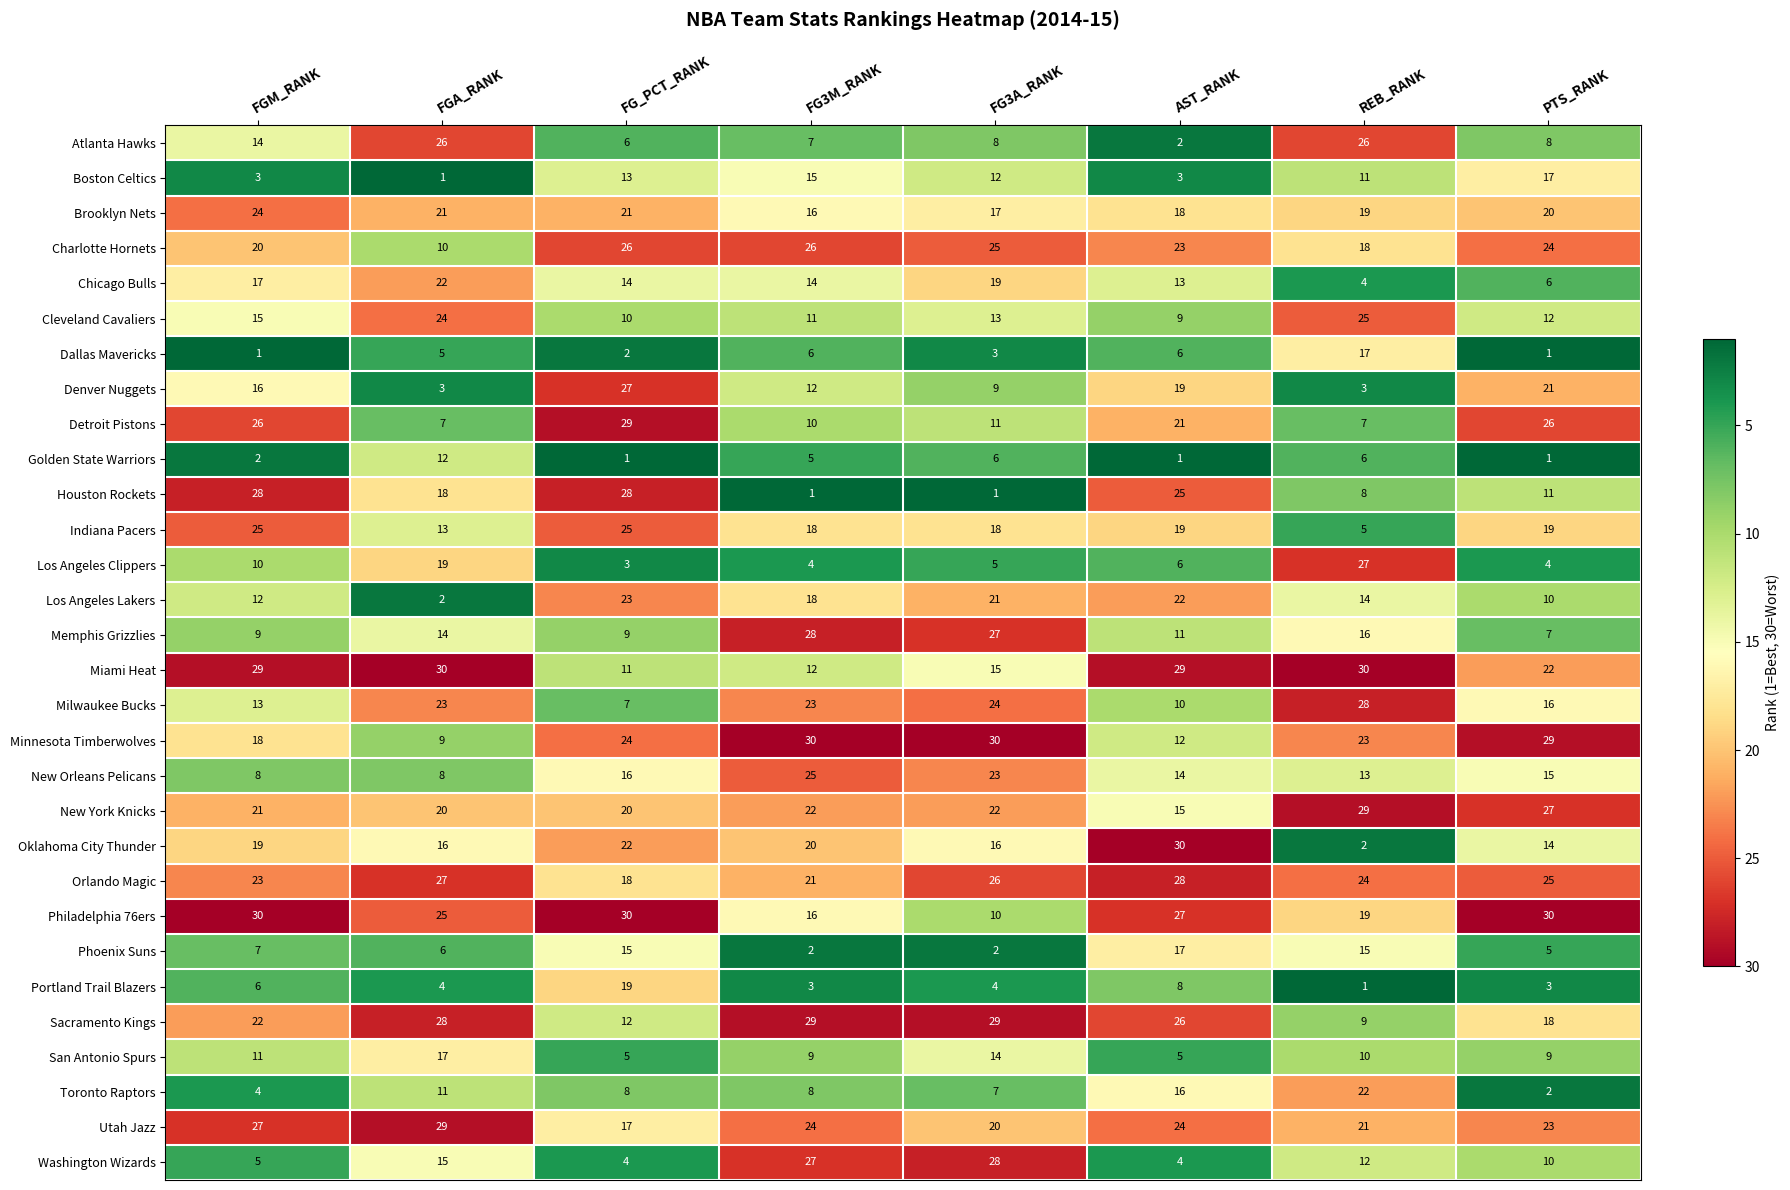

What is the average value of the Orlando Magic series?

24